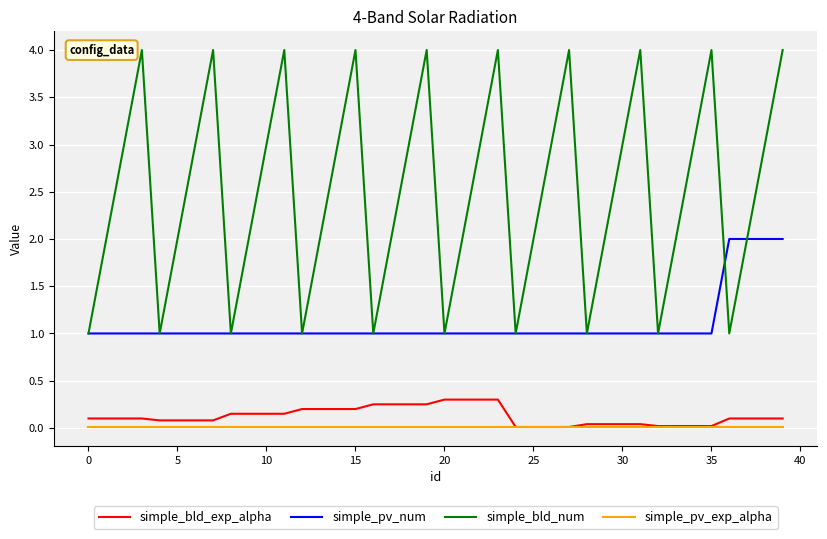

Which series has the widest spread of values?

simple_bld_num